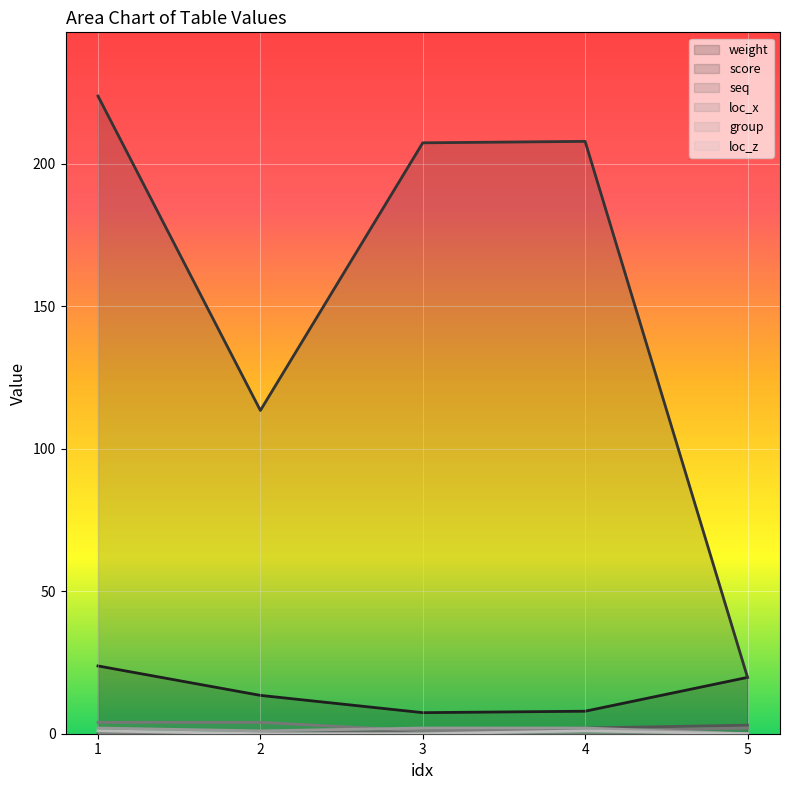

What is the average value of the seq series?

1.2